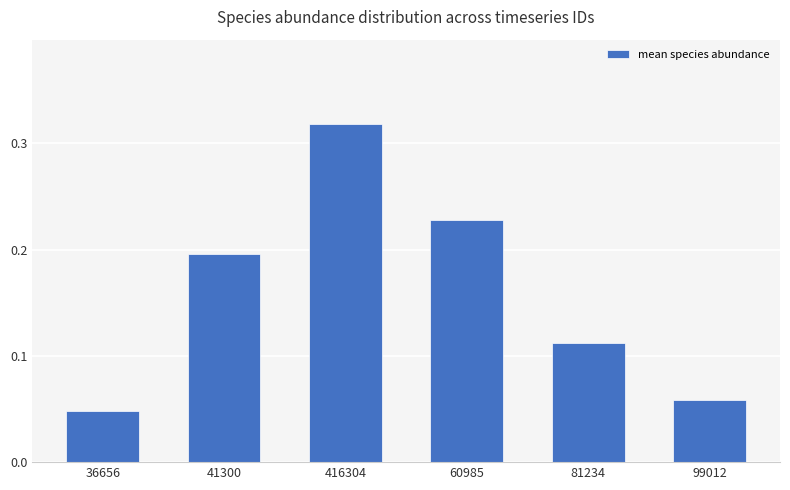

How many bars are there in total?

6